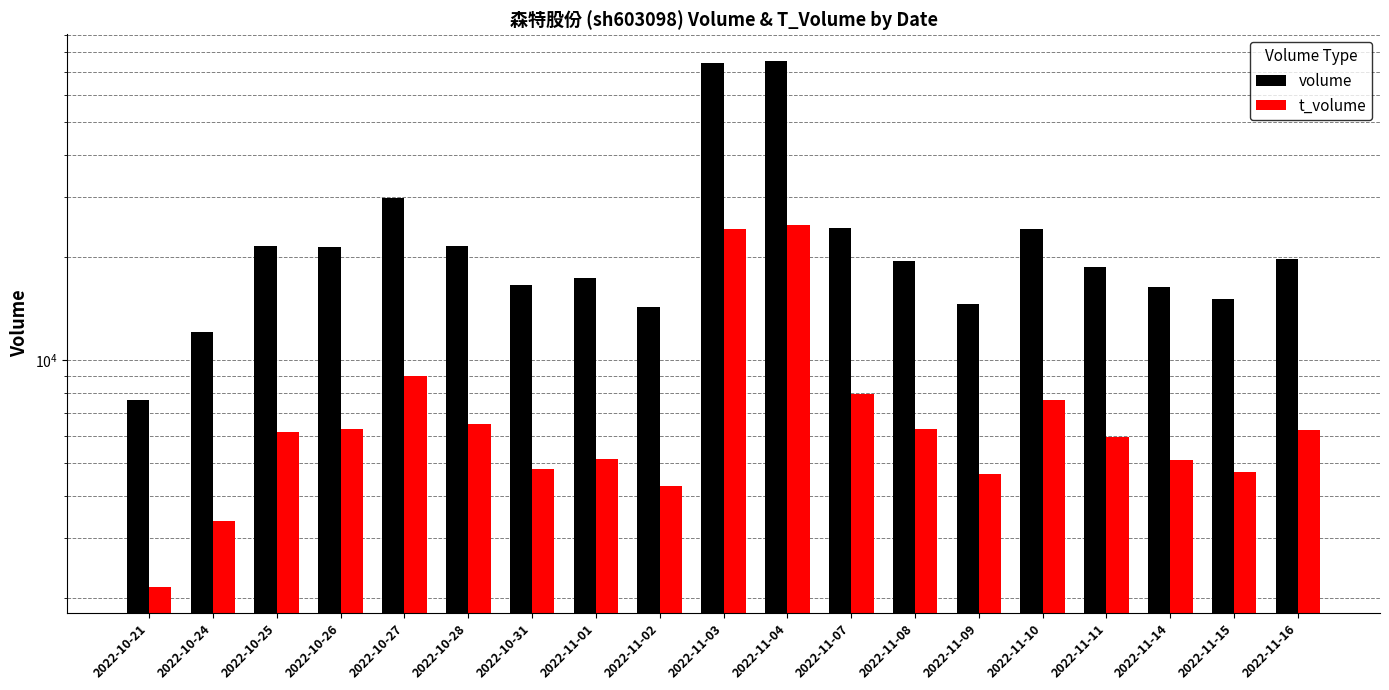

What is the label of the 5th bar from the left?

2022-10-27